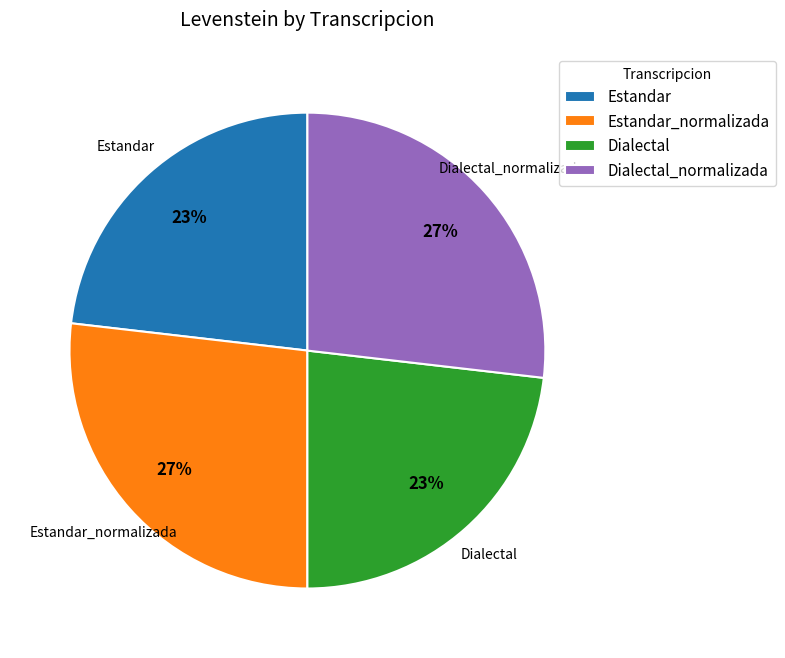

How many segments does this pie chart have?

4